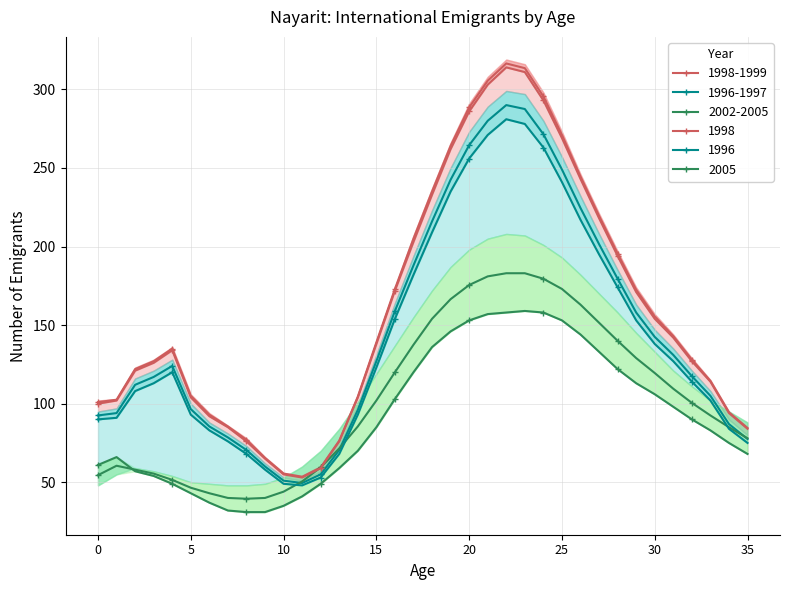

What is the value of the 1996 point at the 28th from the left?

195.0